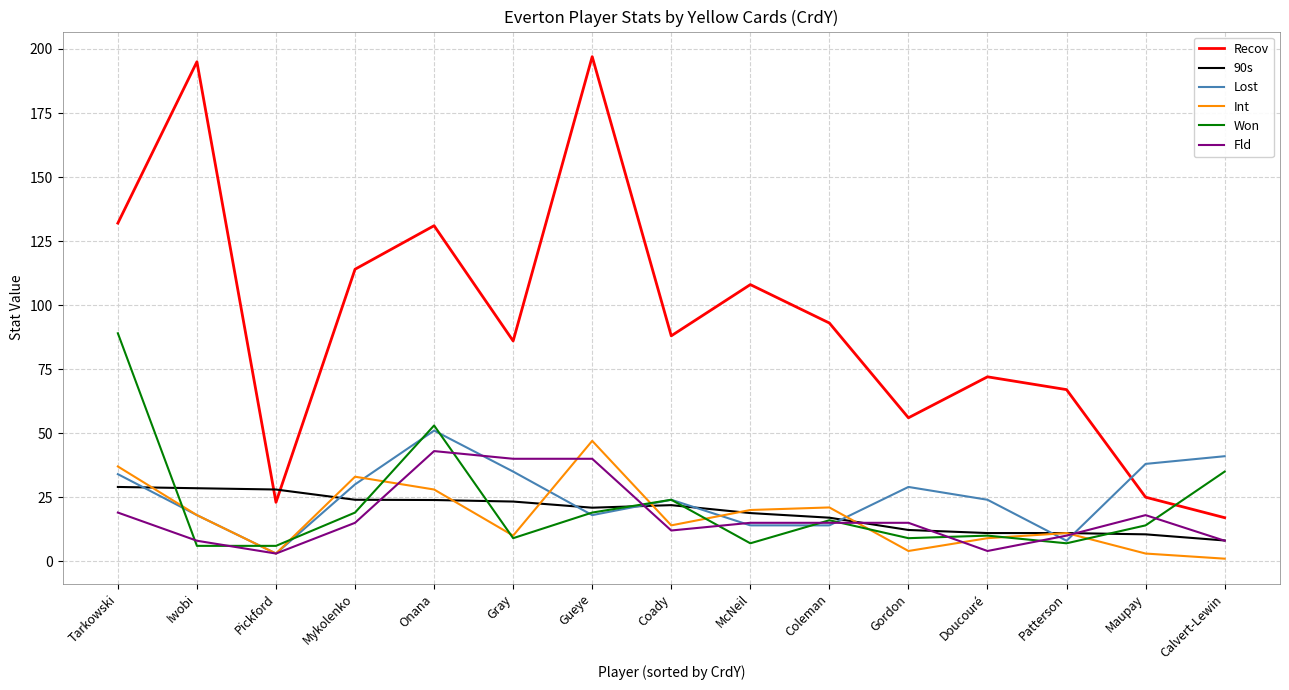

What is the difference between the second highest and second lowest values in the 90s series?

18.0